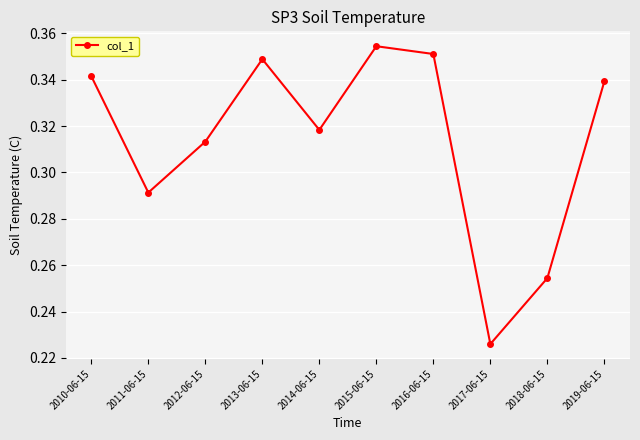

Is it true that the value at 2012-06-15 is 0.4?

False